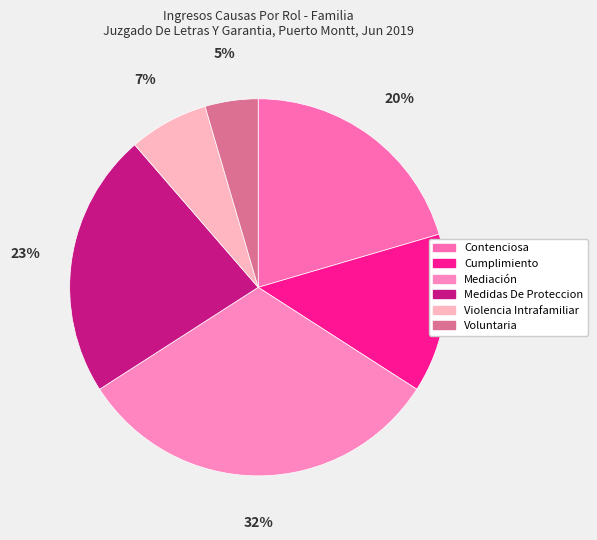

To the nearest percent, what is the combined percentage of Voluntaria and Contenciosa?

25%